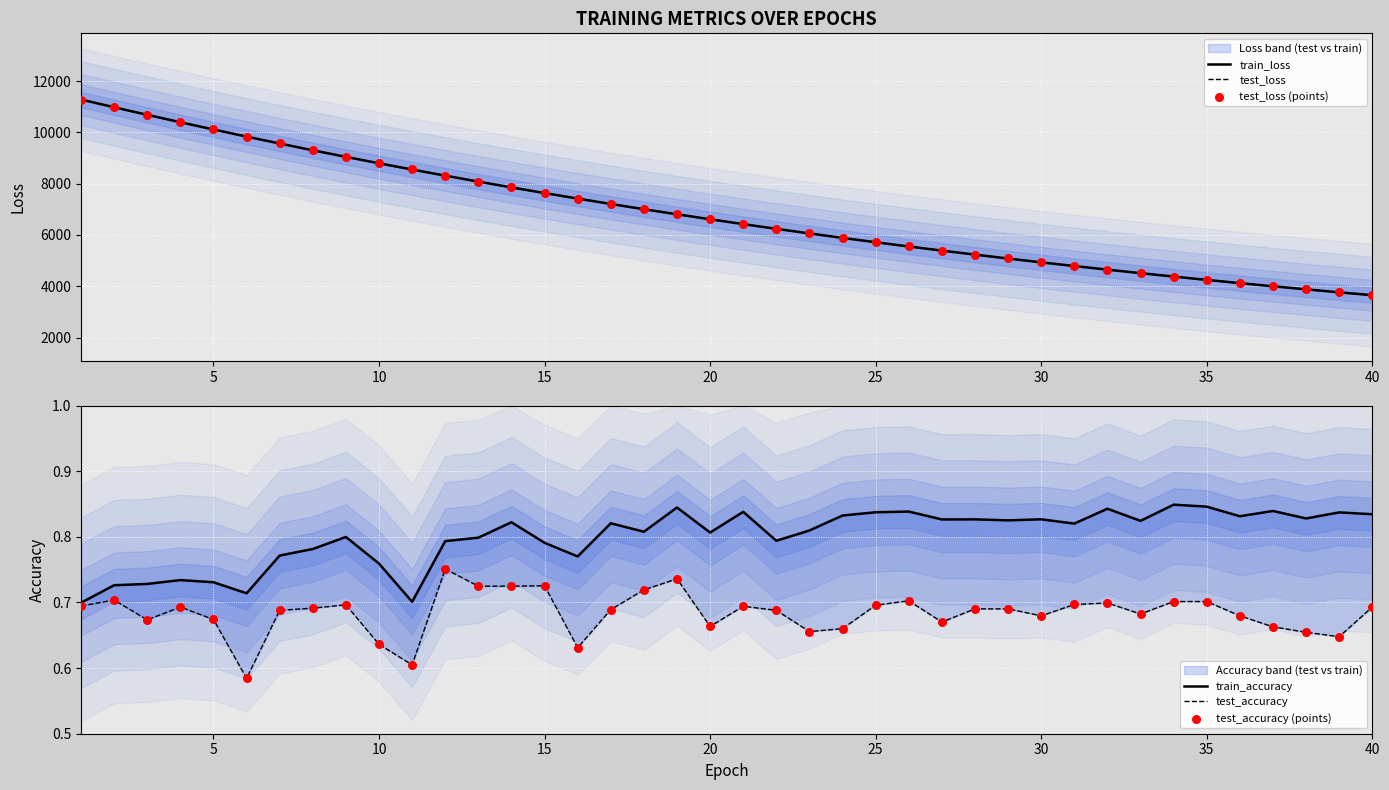

At how many categories does at least one series exceed 7184?

17